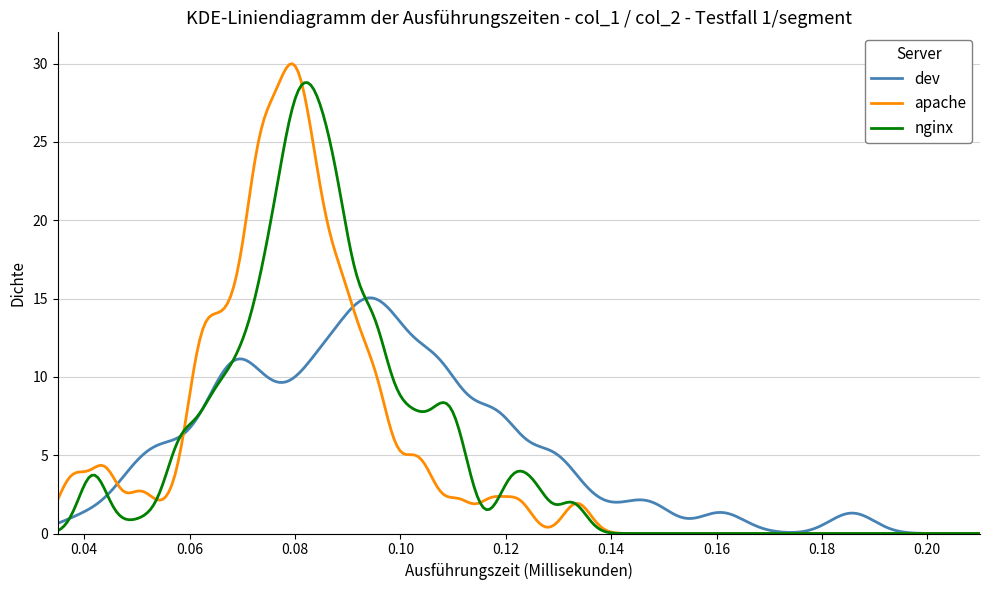

Rank the series by their average value, from highest to lowest.

nginx, apache, dev